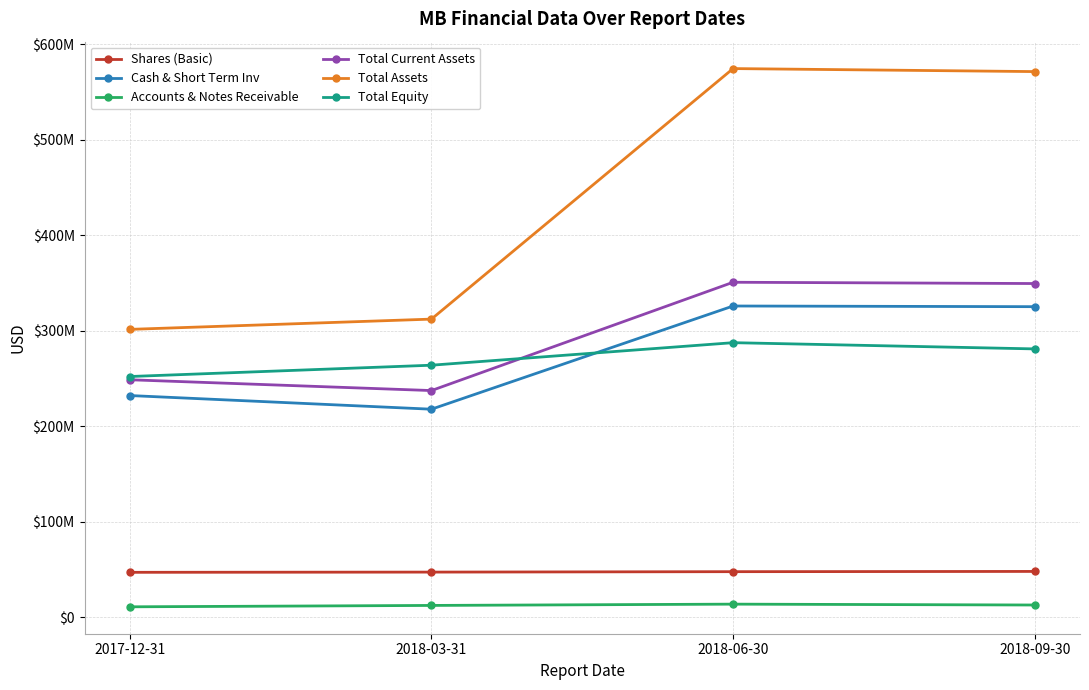

What is the difference between the maximum and minimum values in the Total Current Assets series?

113424000